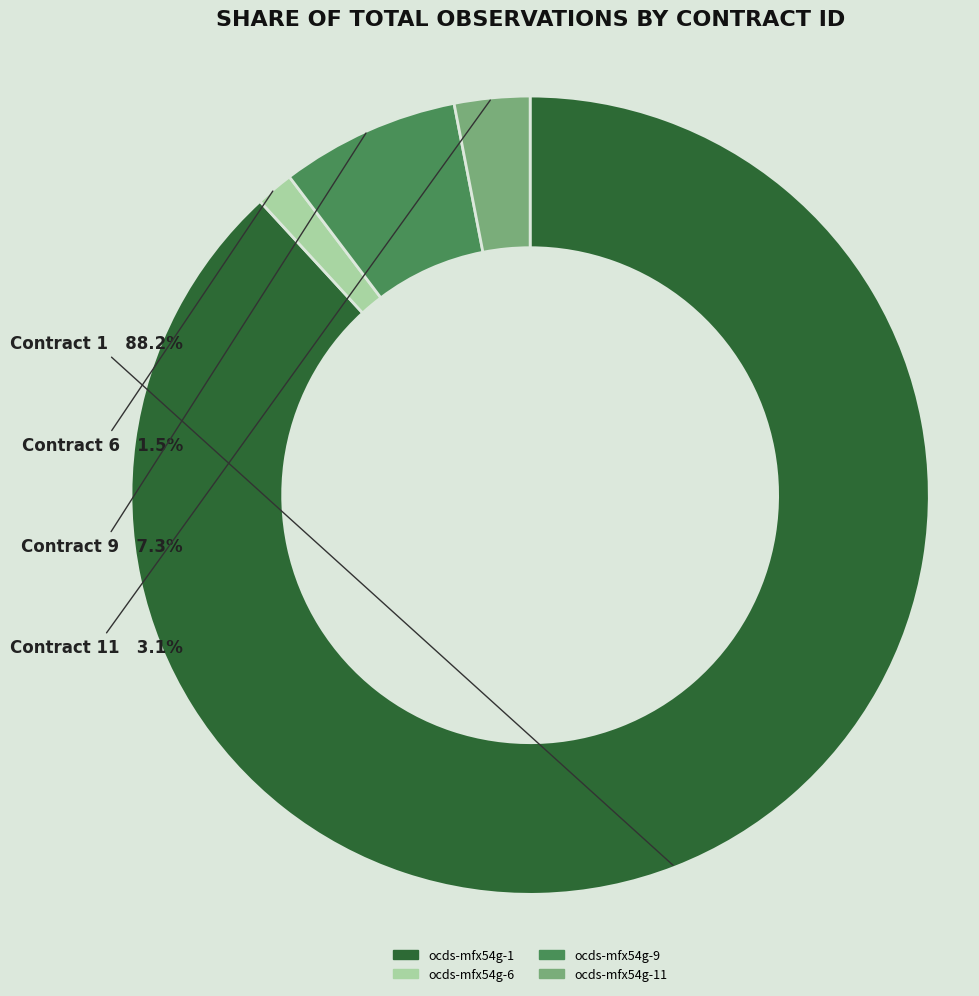

Is there a majority slice in this chart?

Yes